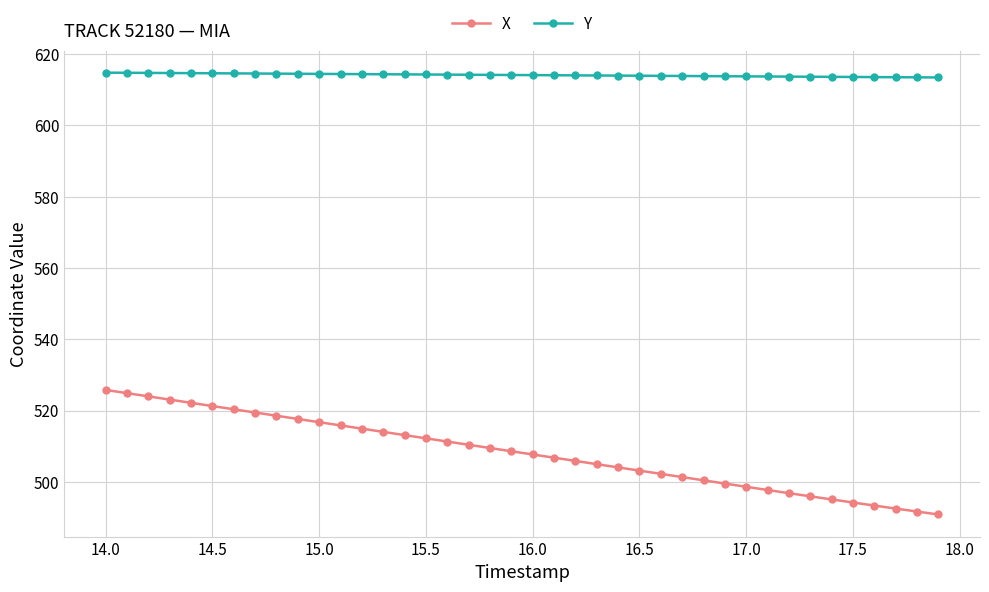

What is the maximum value for Y?

614.8